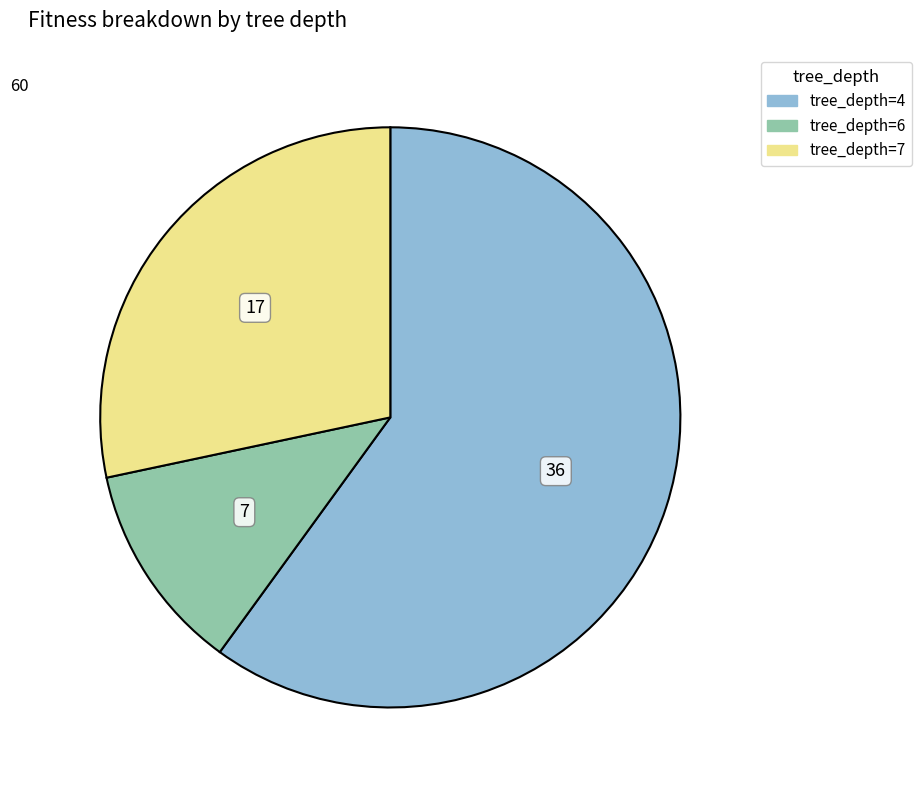

Is there a majority slice in this chart?

Yes